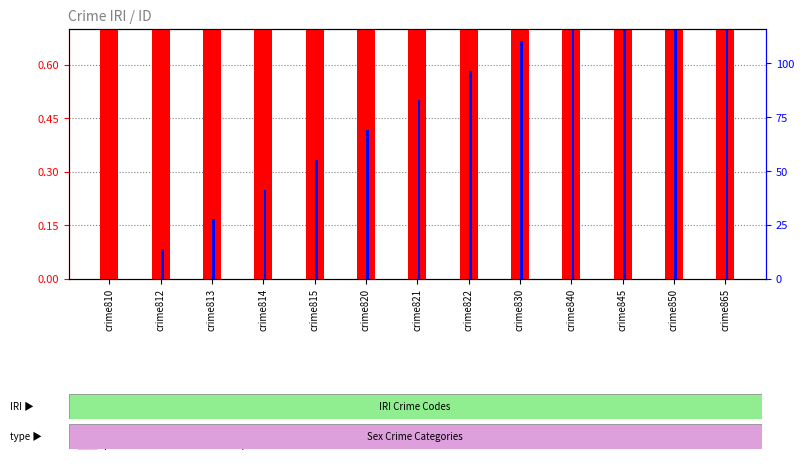

The value of percentile rank within the sample at crime815 is 0.3. True or false?

True